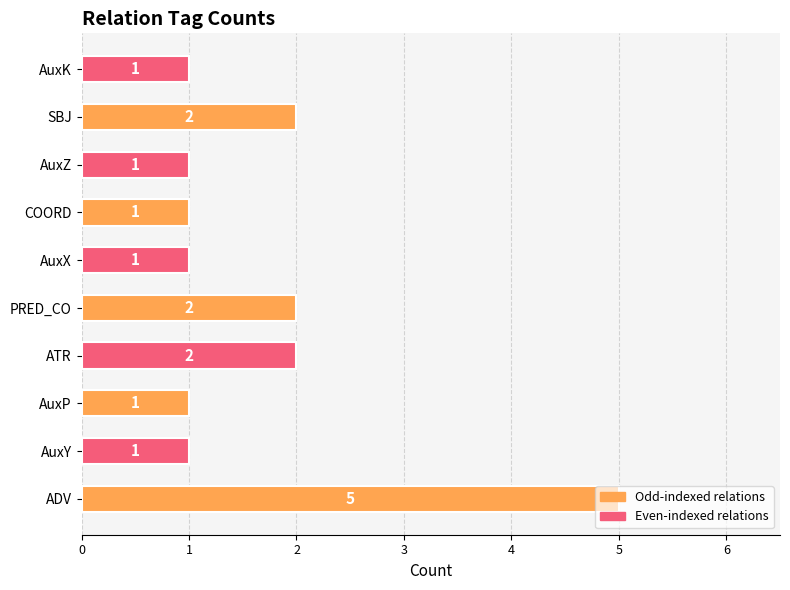

What is the greatest value displayed?

5